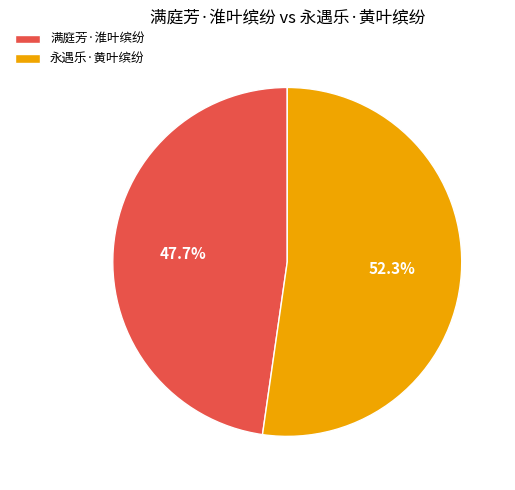

To the nearest percent, what is the average slice percentage?

50%